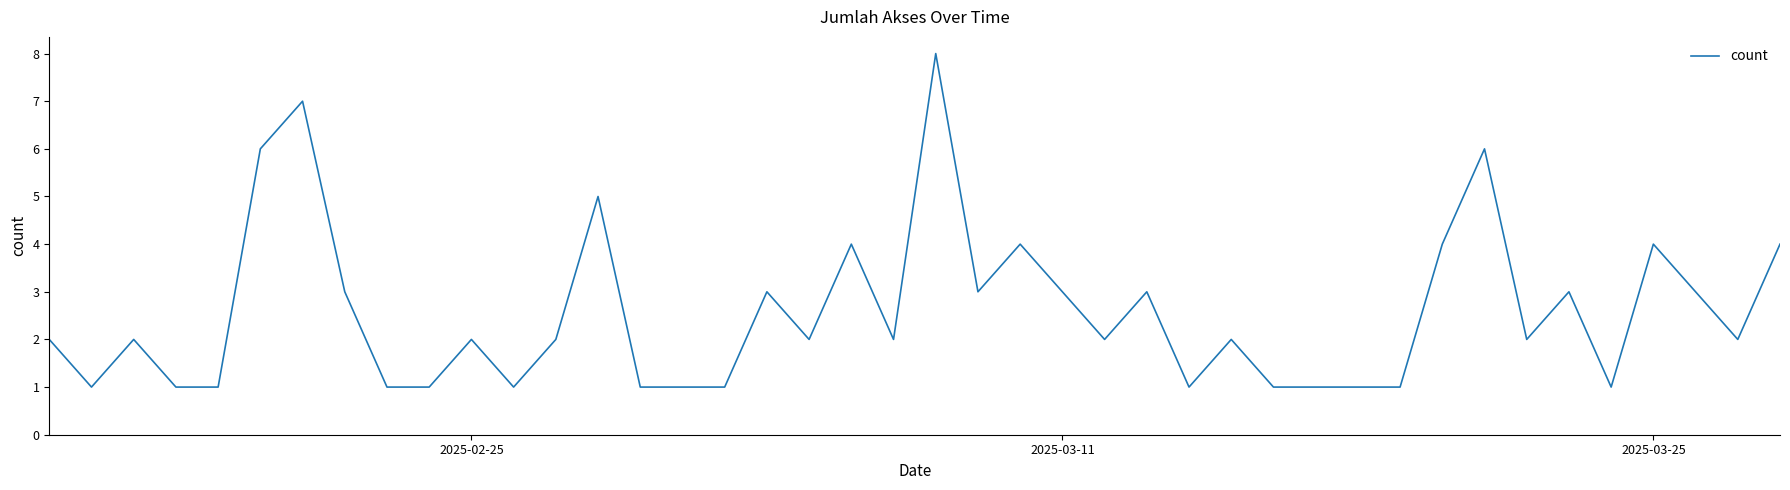

What is the maximum value shown in the chart?

8